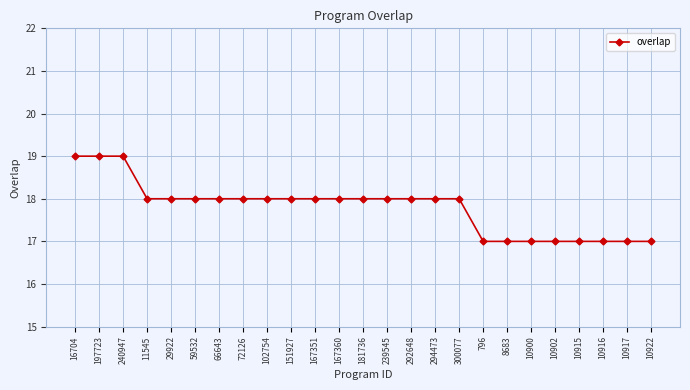

What is the smallest value displayed?

17